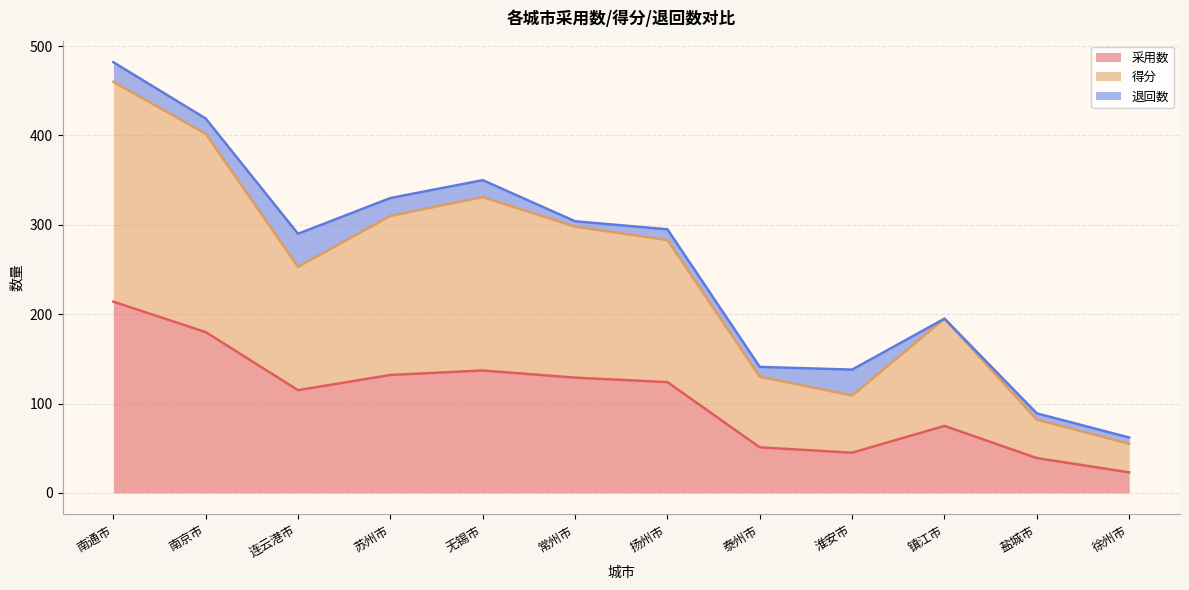

What is the total value across all series at 南京市?

419